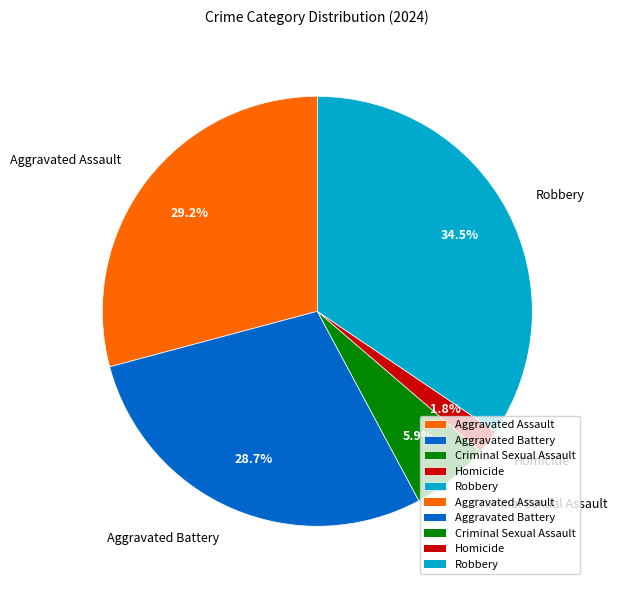

How many slices are in this pie chart?

5